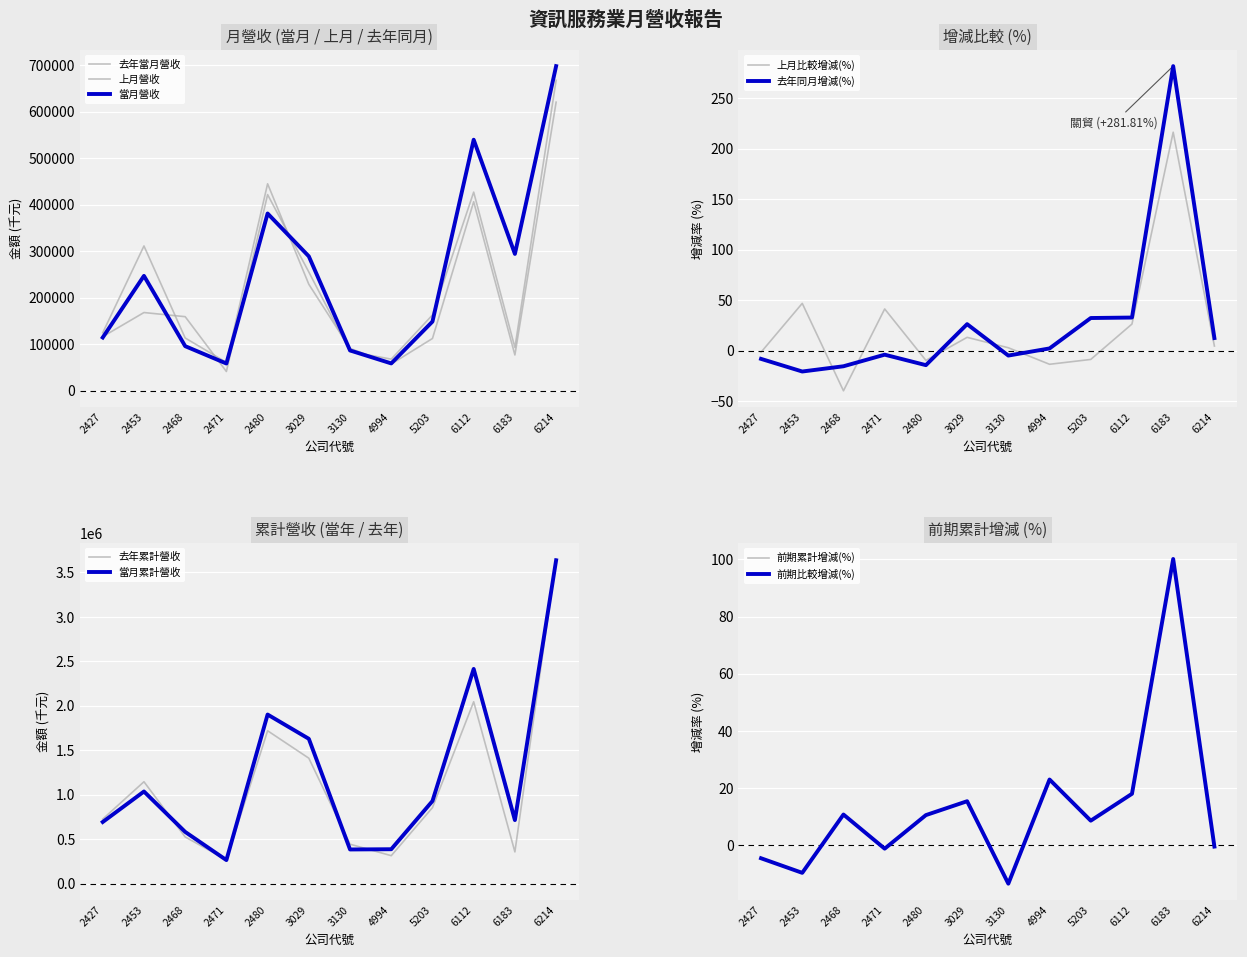

Between 6183 and 3029, which is larger?

6183